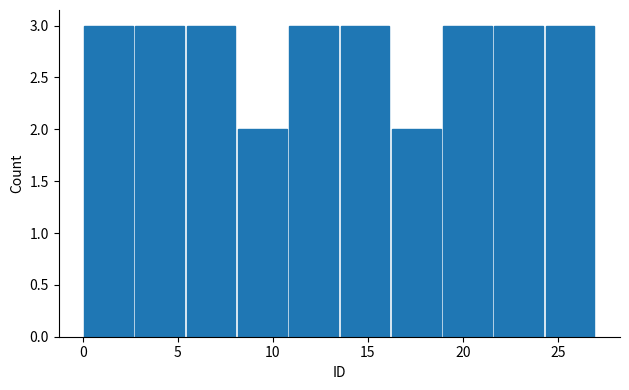

What is the height of the bar covering 13.5 to 16.2 on the x-axis? Neither the bar edges nor the heights are printed on the chart, so give them approximately, as read against the axes.

3